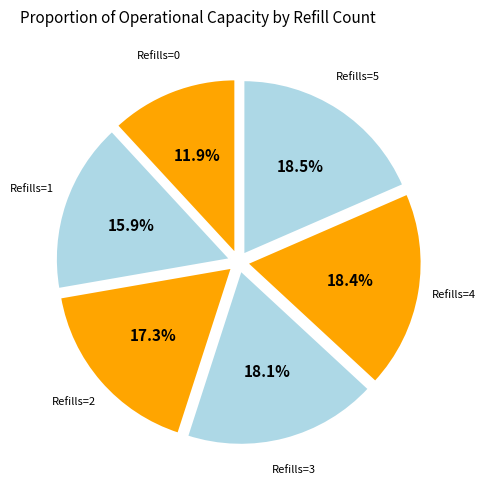

How many slices are in this pie chart?

6